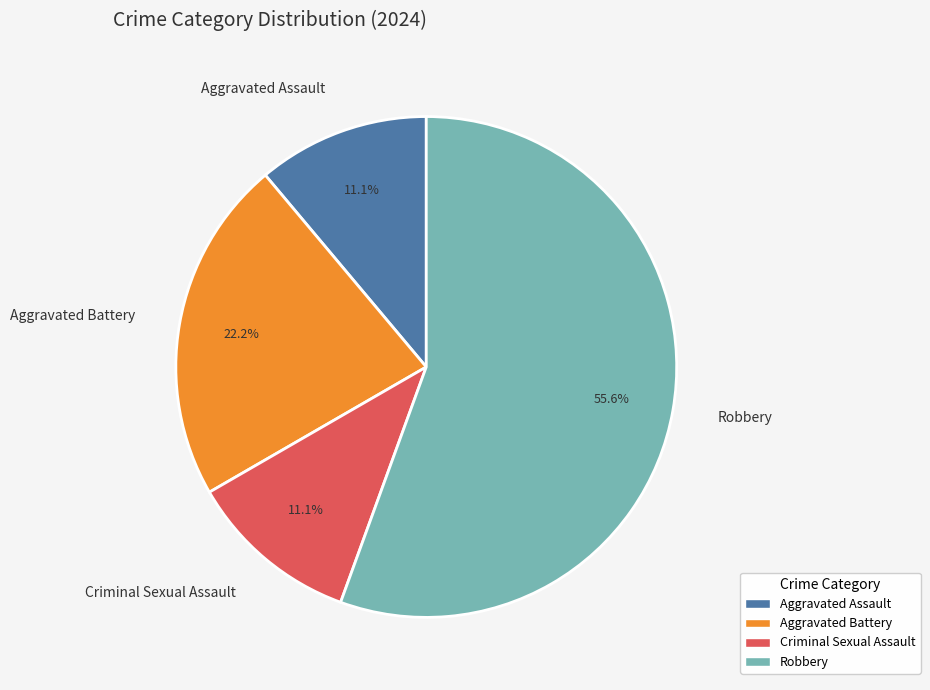

To the nearest percent, what is the average slice percentage?

25%